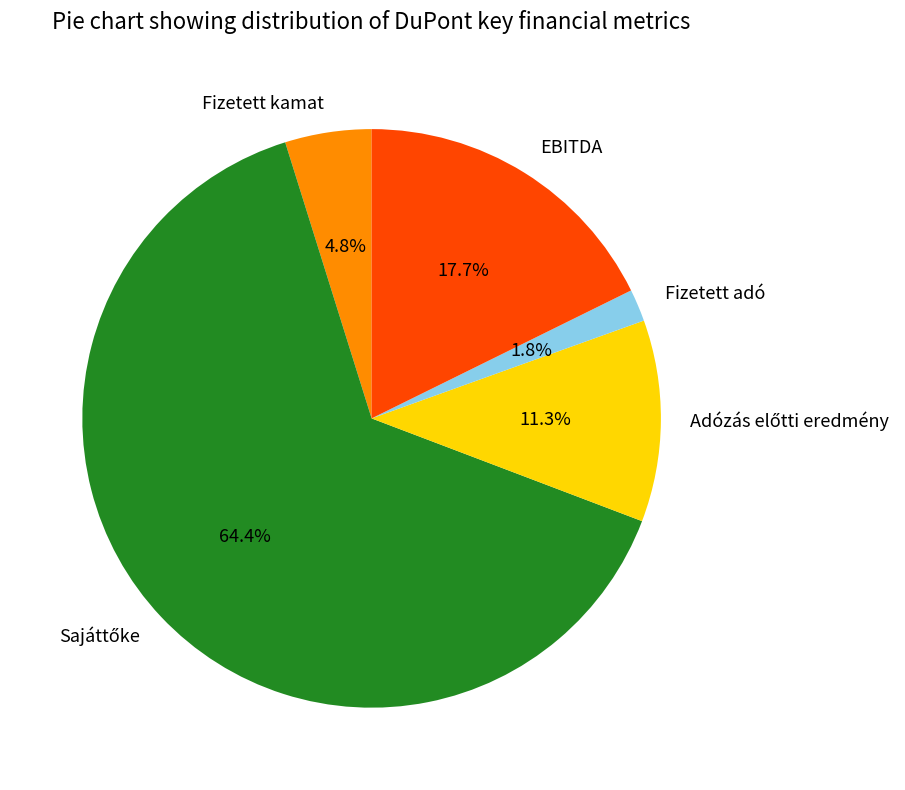

Which category has the smallest portion of the pie?

Fizetett adó